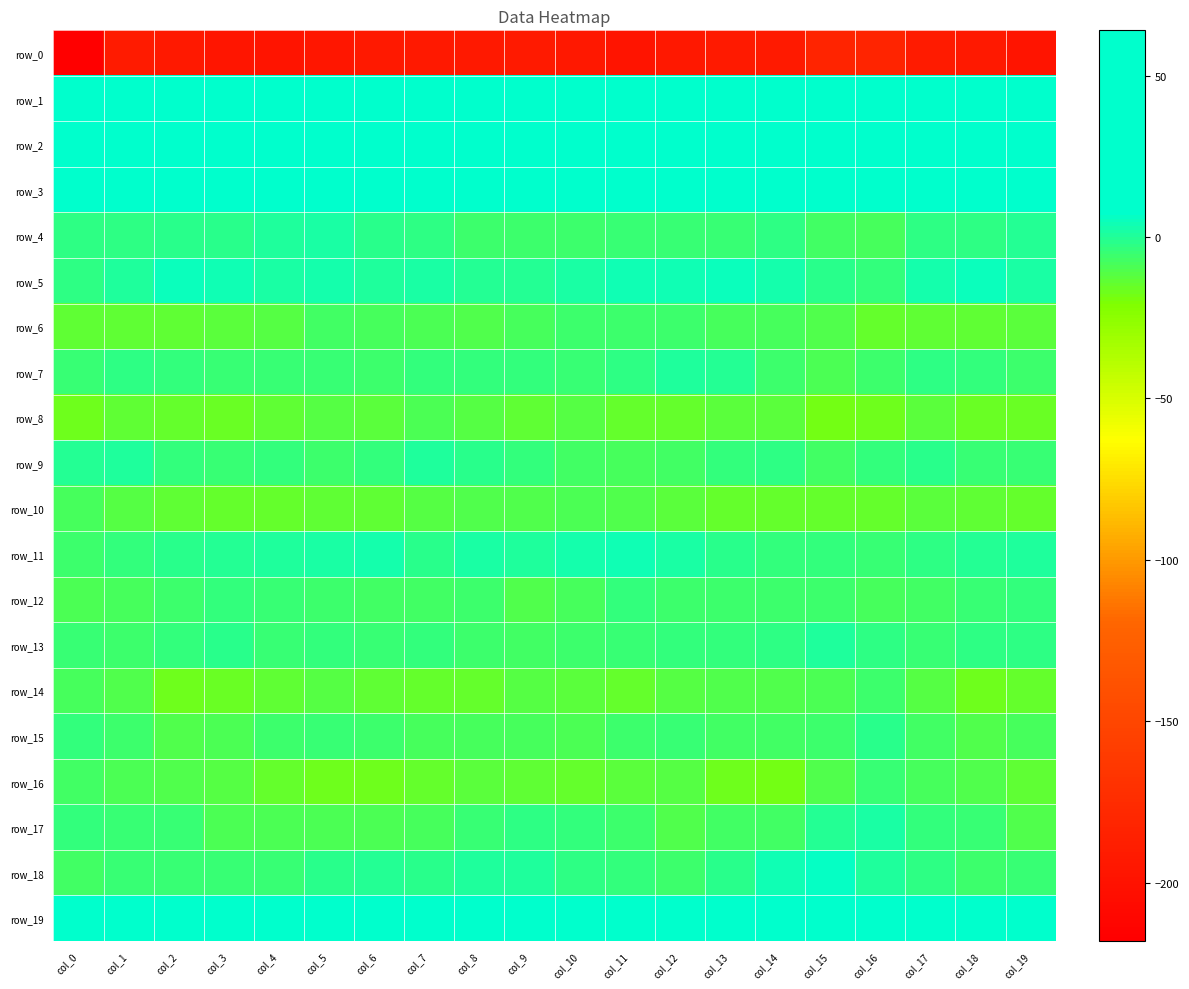

True or false: row_14 has a value of -7.6 at col_9.

False